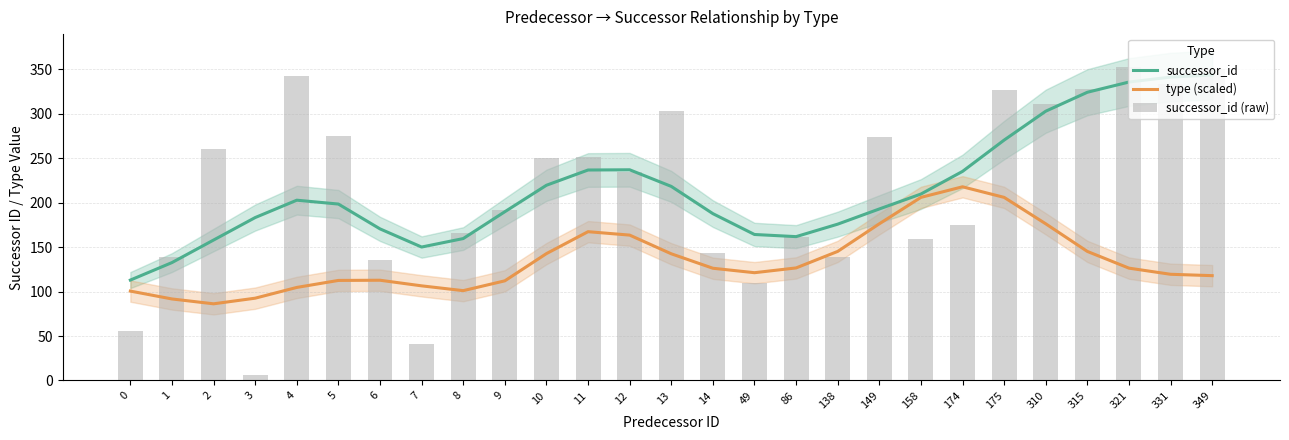

Reading right to left, extract all data points from this chart.

successor_id: 343.6	341.3	335.7	324.2	302.9	270.4	235.2	209.7	193.0	175.9	161.8	164.2	187.7	218.3	237.0	236.8	219.6	189.8	159.7	150.1	170.6	198.5	202.8	183.3	158.0	132.6	112.9
type (scaled): 117.9	119.5	126.4	145.2	176.3	206.0	217.9	206.0	176.3	145.2	126.6	121.3	126.3	142.5	163.5	167.4	142.7	112.1	101.1	106.5	112.8	112.6	104.7	92.6	86.3	91.7	100.6
successor_id (raw): 350.0	333.0	353.0	328.0	311.0	327.0	175.0	159.0	274.0	139.0	161.0	110.0	143.0	303.0	235.0	251.0	250.0	192.0	166.0	41.0	136.0	275.0	343.0	6.0	260.0	139.0	56.0